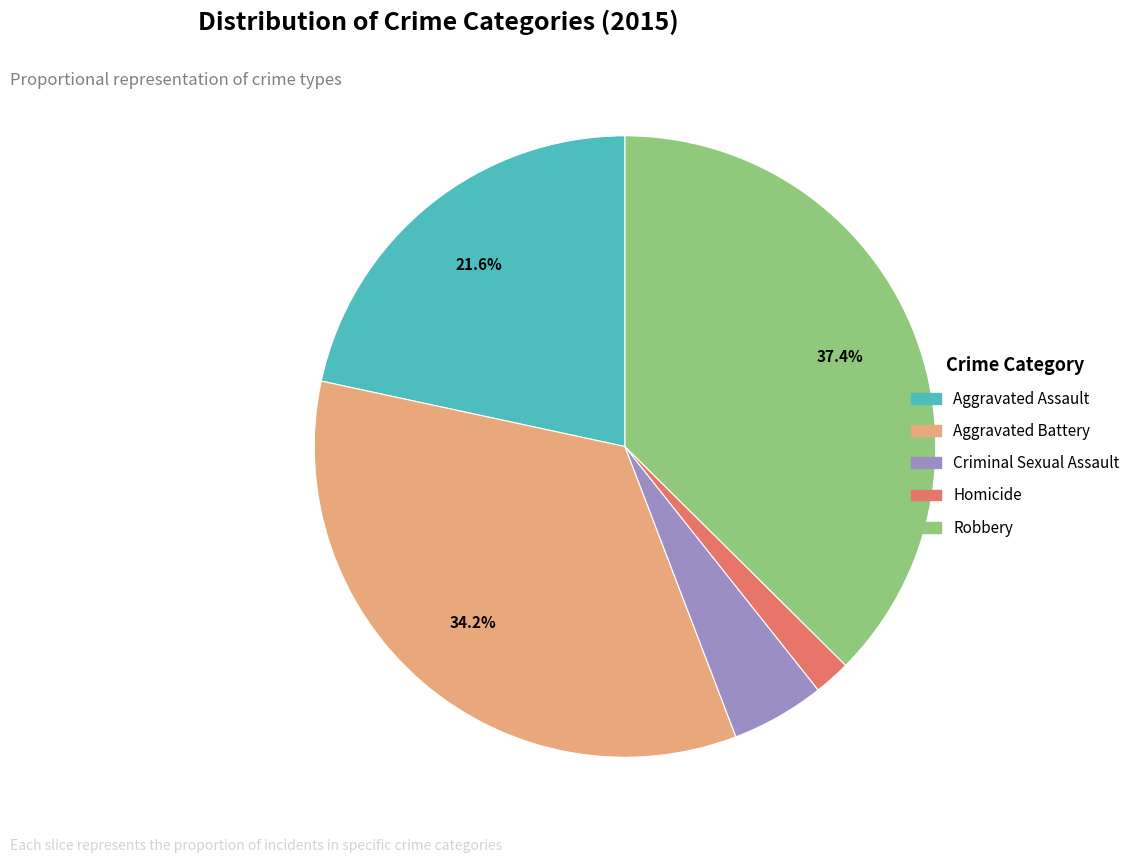

To the nearest percent, what portion does Aggravated Battery represent?

34%